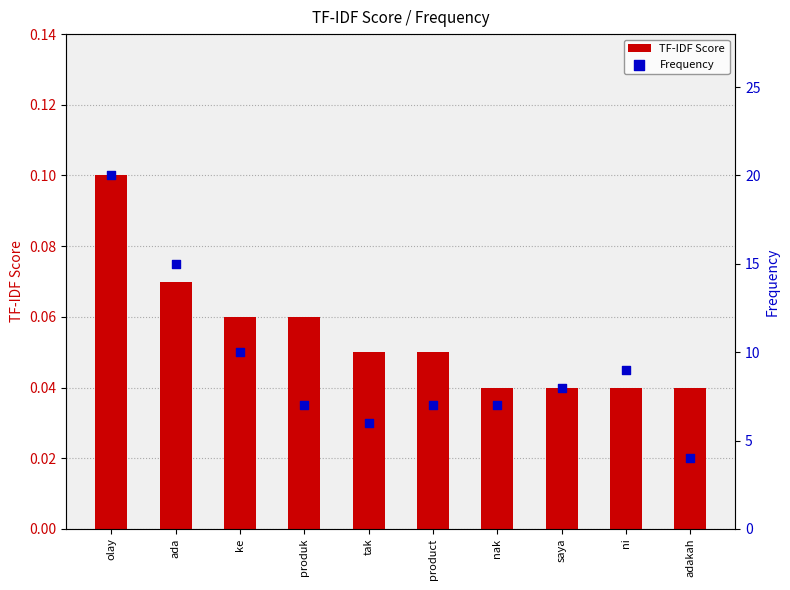

Is the value of TF-IDF Score at tak greater than the value of Frequency at ada?

No